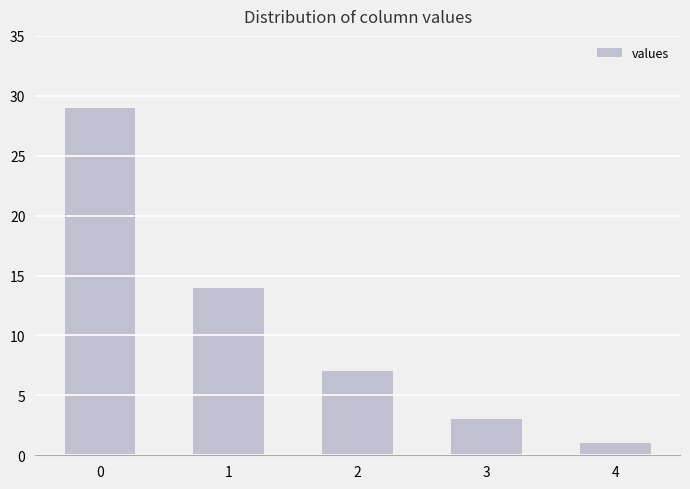

What is the value of the 3rd bar from the left?

7